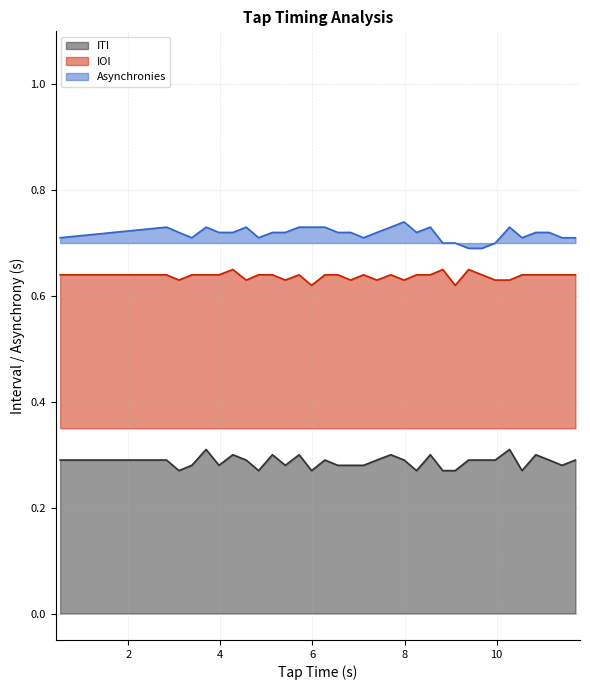

Rank the series by their average value, from highest to lowest.

Asynchronies, IOI, ITI